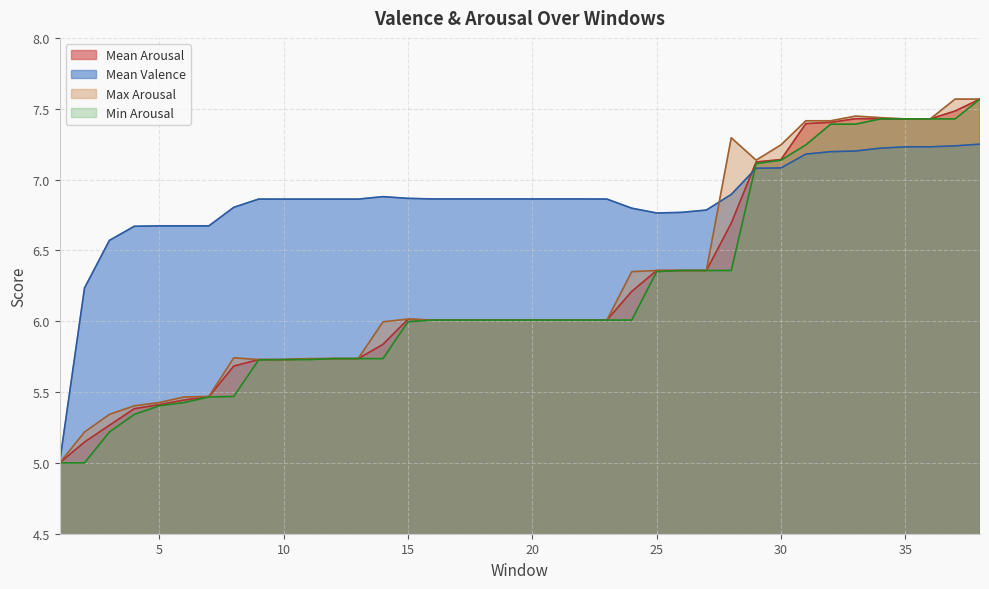

What is the sum of all Mean Valence values?

260.2